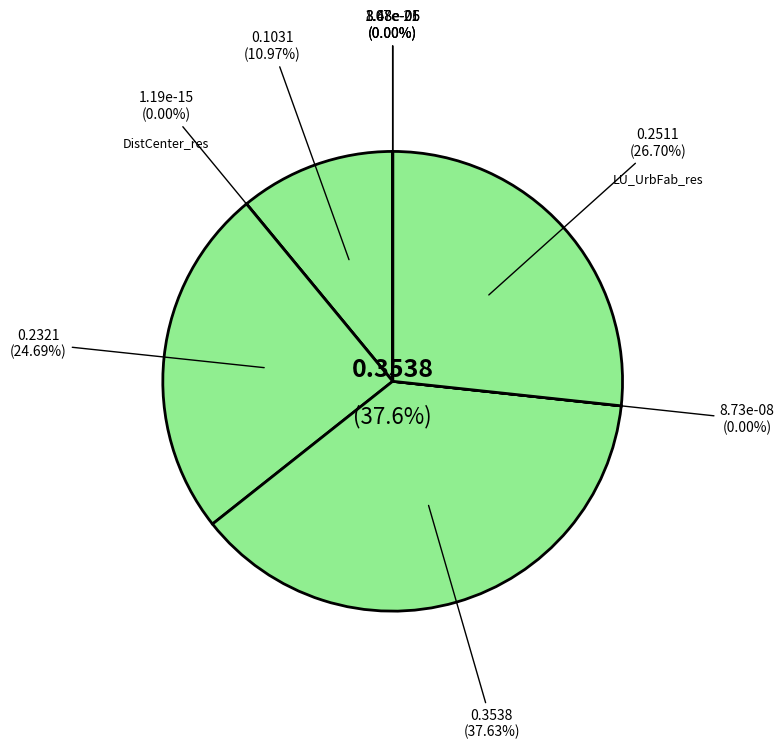

Does Age account for over 50% of the chart?

No